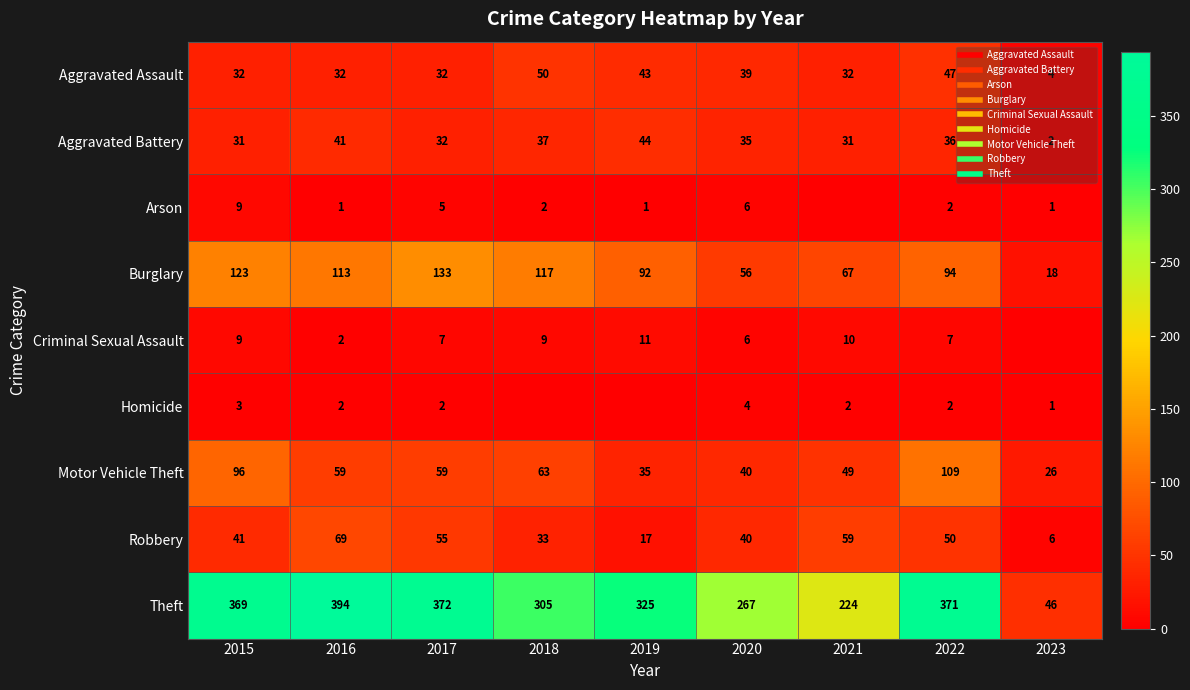

What is the difference between the second highest and second lowest values in the Robbery series?

42